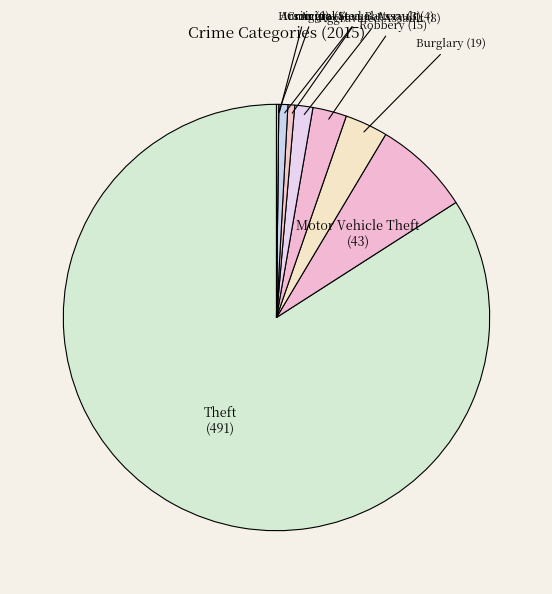

Which category has the biggest portion of the pie?

Theft